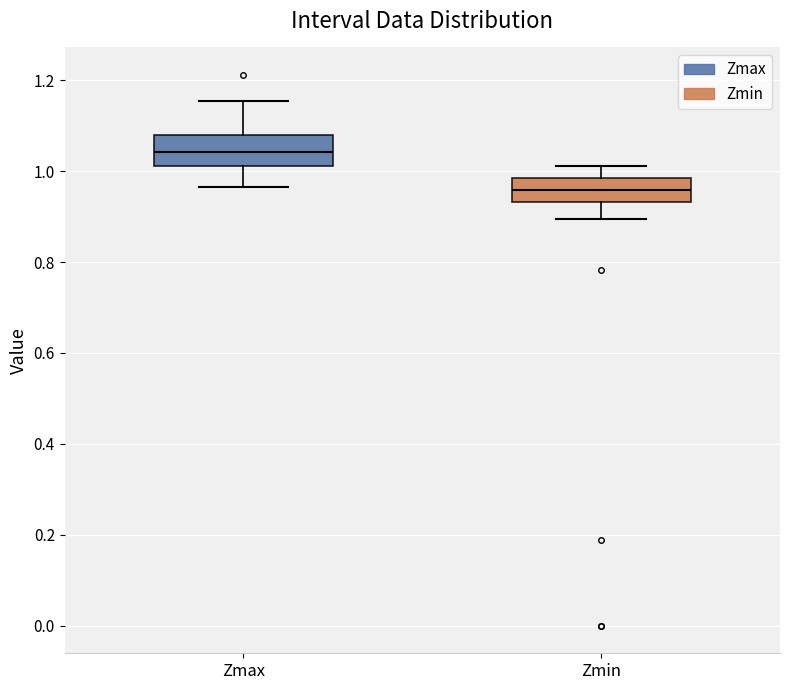

Which box has the highest median line?

Zmax